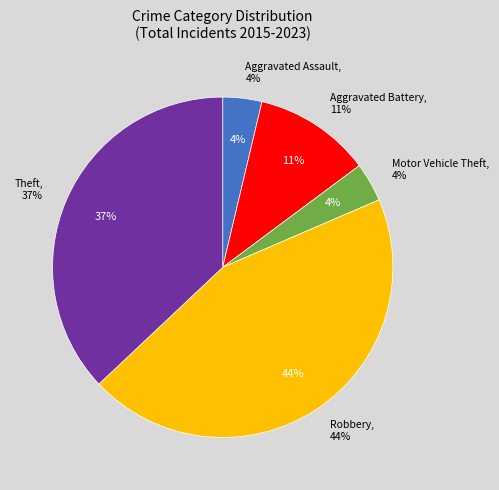

Combined, what portion of the pie is Motor Vehicle Theft and Aggravated Battery?

14.8%